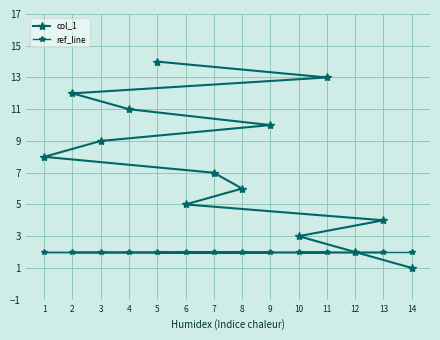

List the series in order of their peak value, highest first.

col_1, ref_line